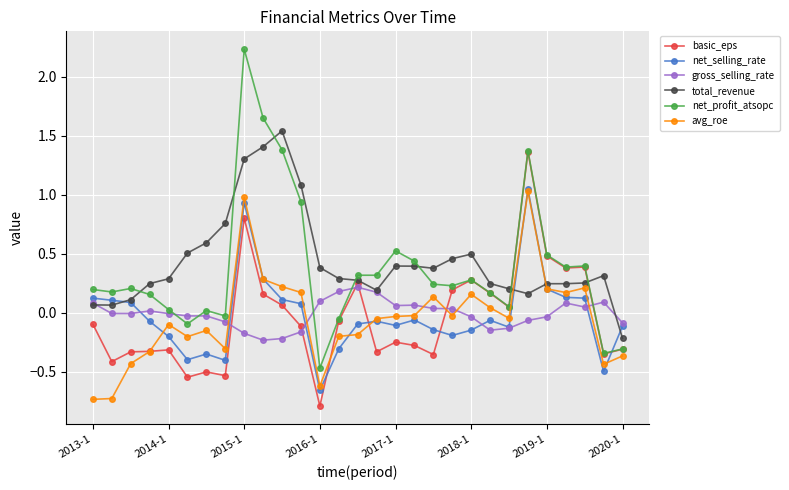

Which series has the widest spread of values?

net_profit_atsopc